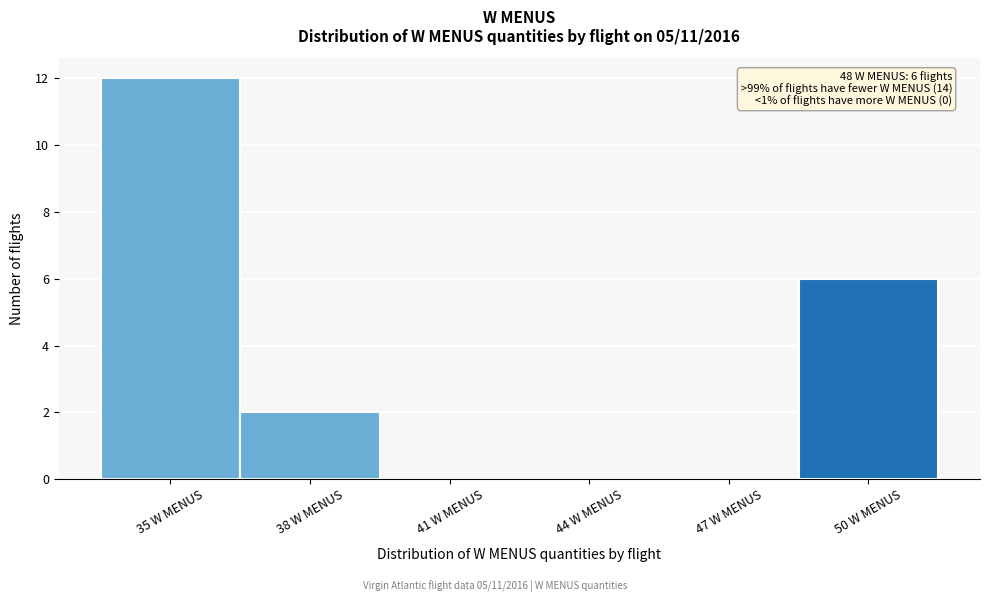

Reading left to right, transcribe all the data shown in this chart.

35 W MENUS=12	38 W MENUS=2	41 W MENUS=0	44 W MENUS=0	47 W MENUS=0	50 W MENUS=6